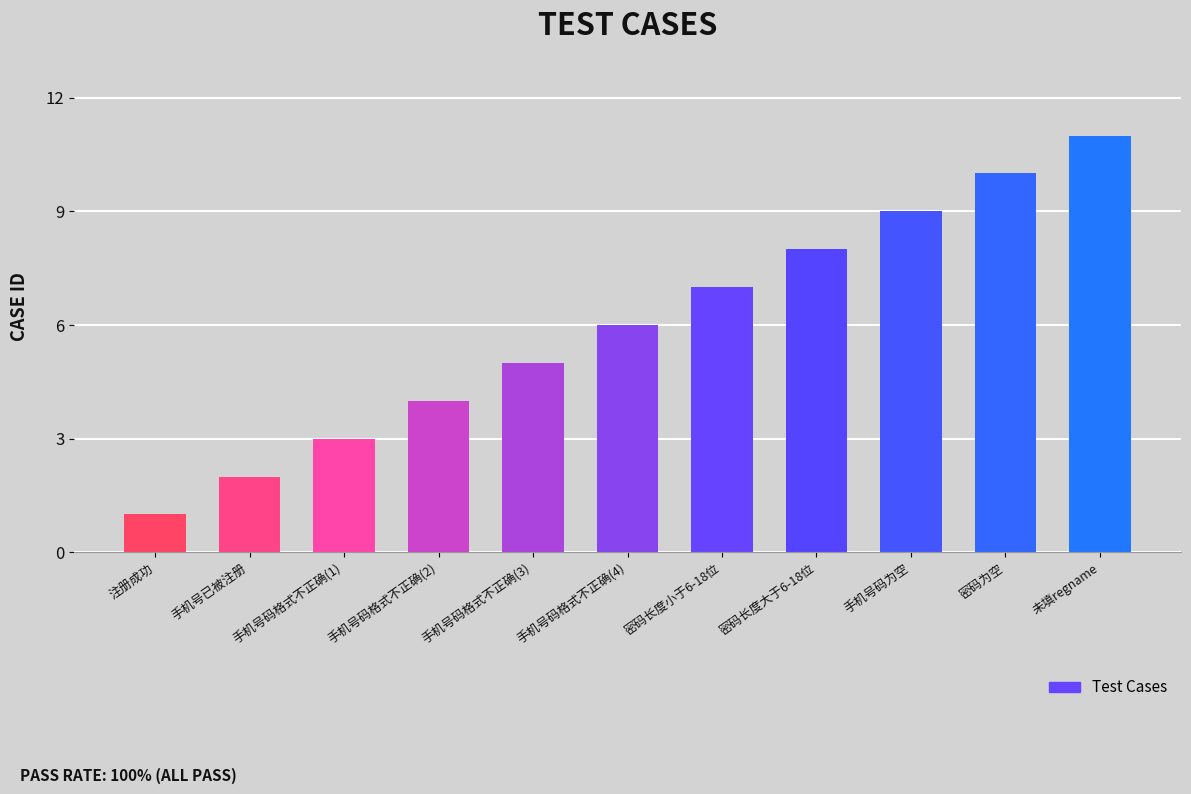

What is the minimum value shown in the chart?

1